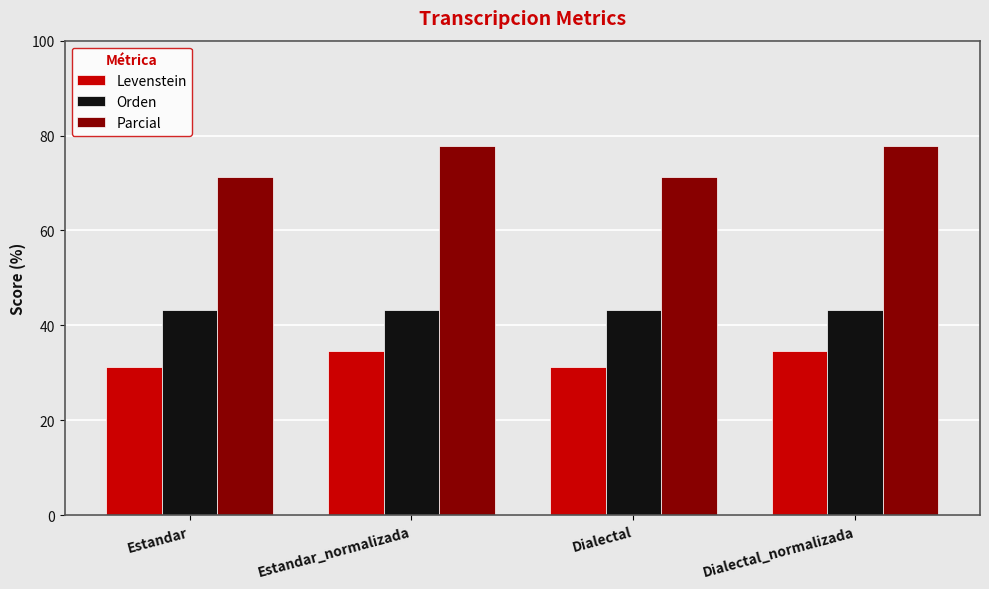

The Levenstein series shows 34.7 at Dialectal_normalizada. True or false?

True